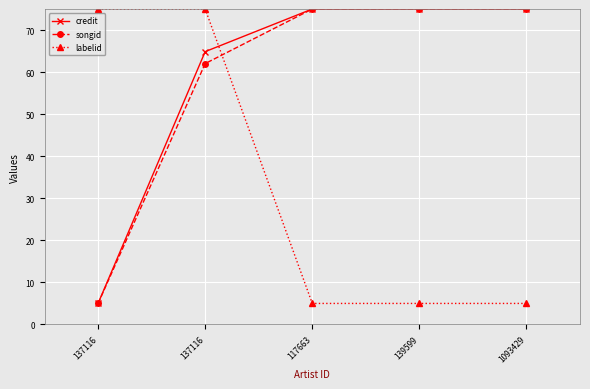

What is the average value of the credit series?

59.0